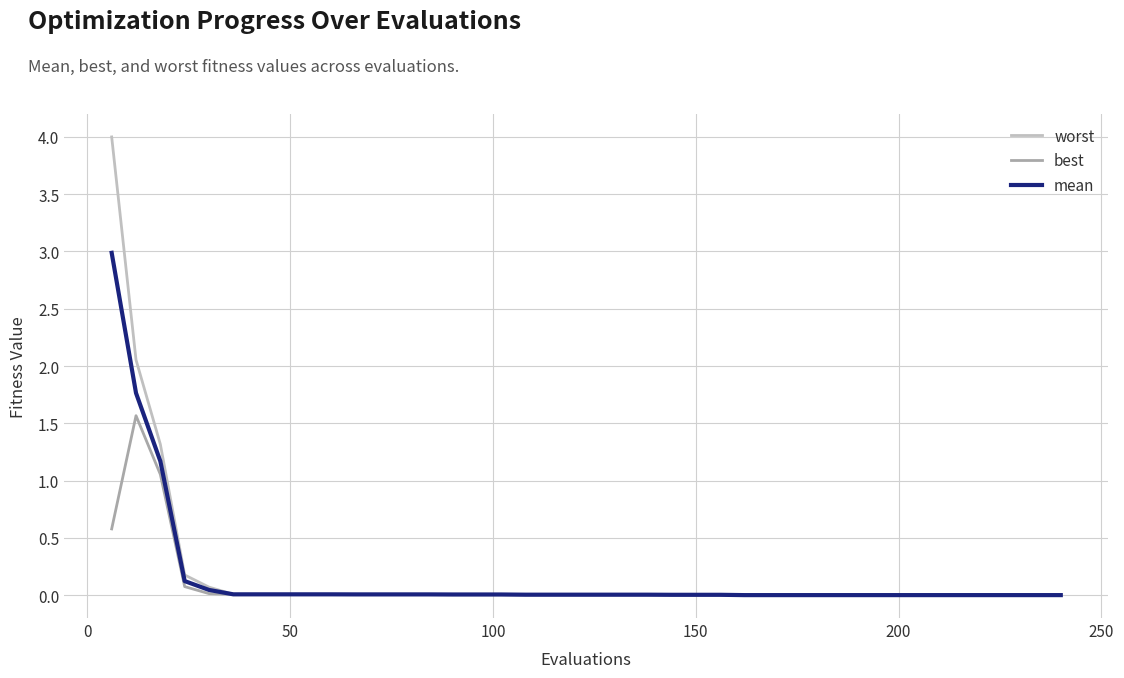

List the series in order of their peak value, highest first.

worst, mean, best